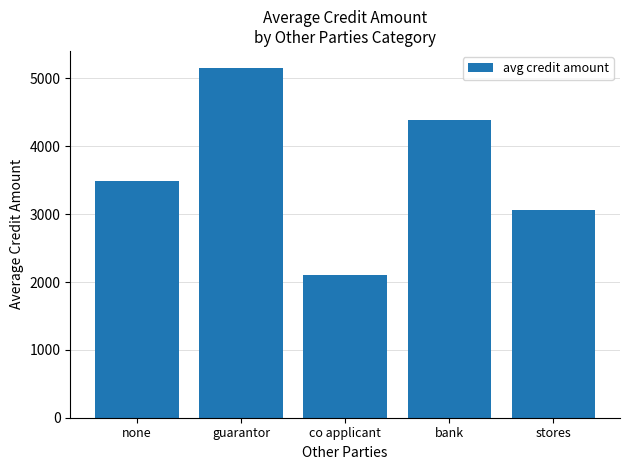

Is it true that the value at none is 3494.2?

True